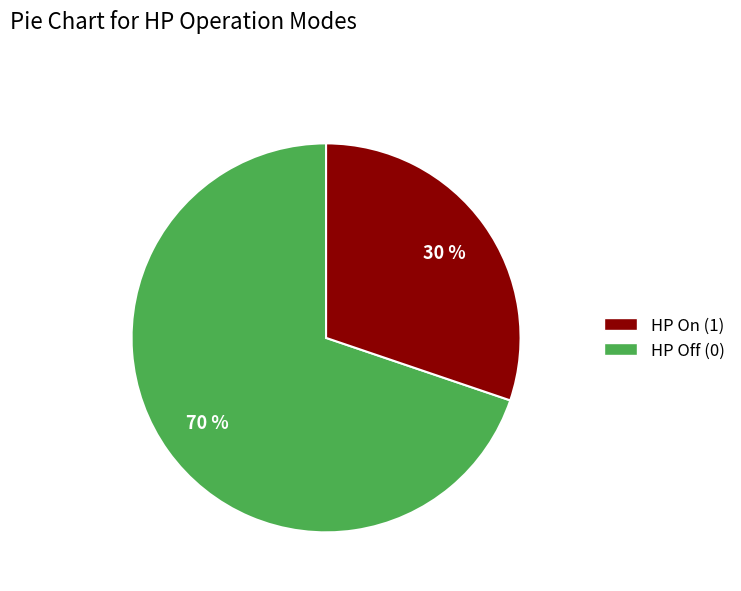

To the nearest percent, what is the average slice percentage?

50%